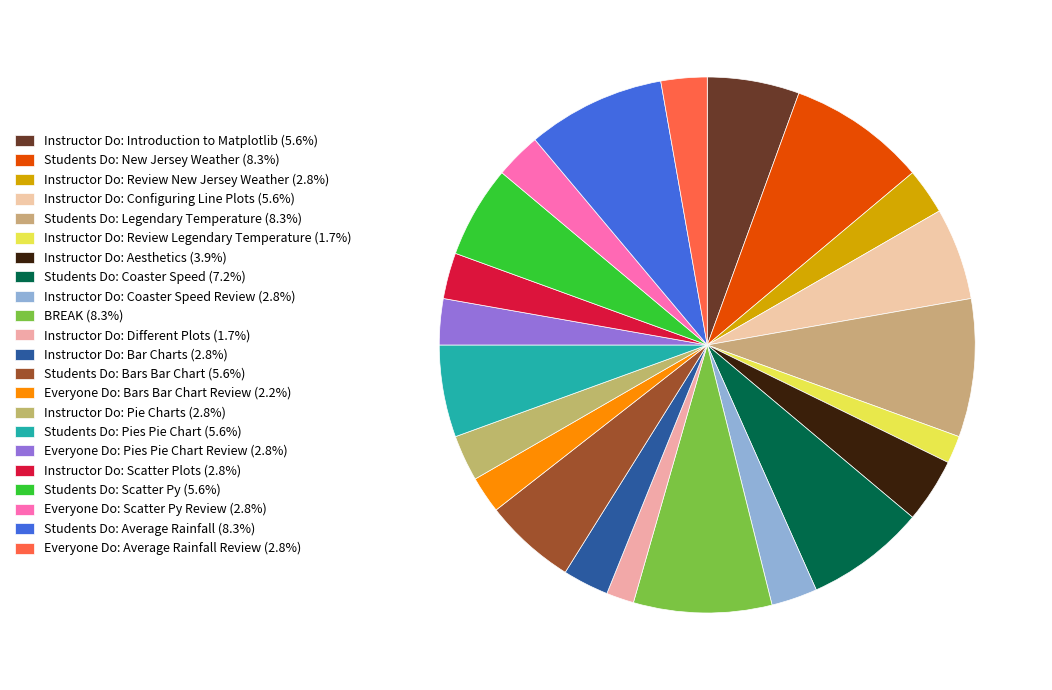

Is it true that Instructor Do: Pie Charts is 8% of the pie?

False